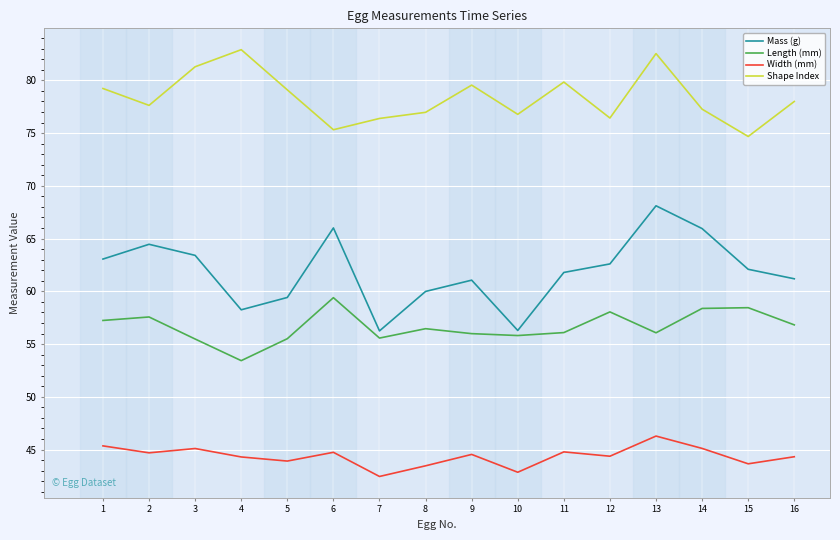

Between 8 and 10, which series saw the biggest shift?

Mass (g)